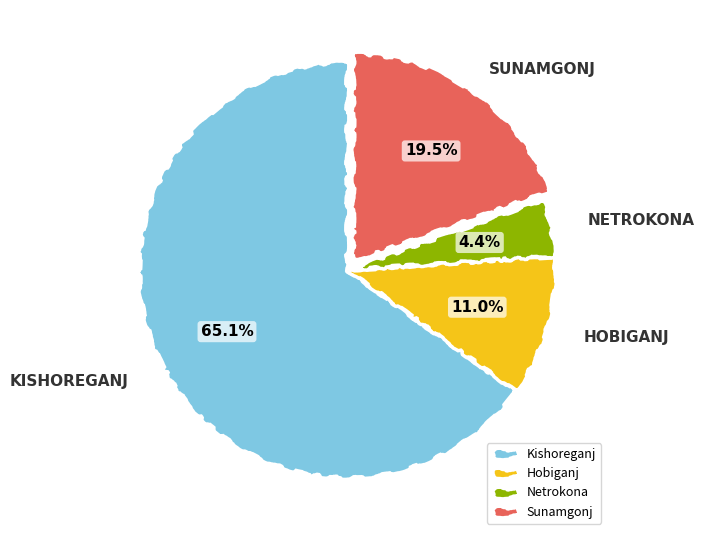

Which category has the biggest portion of the pie?

Kishoreganj